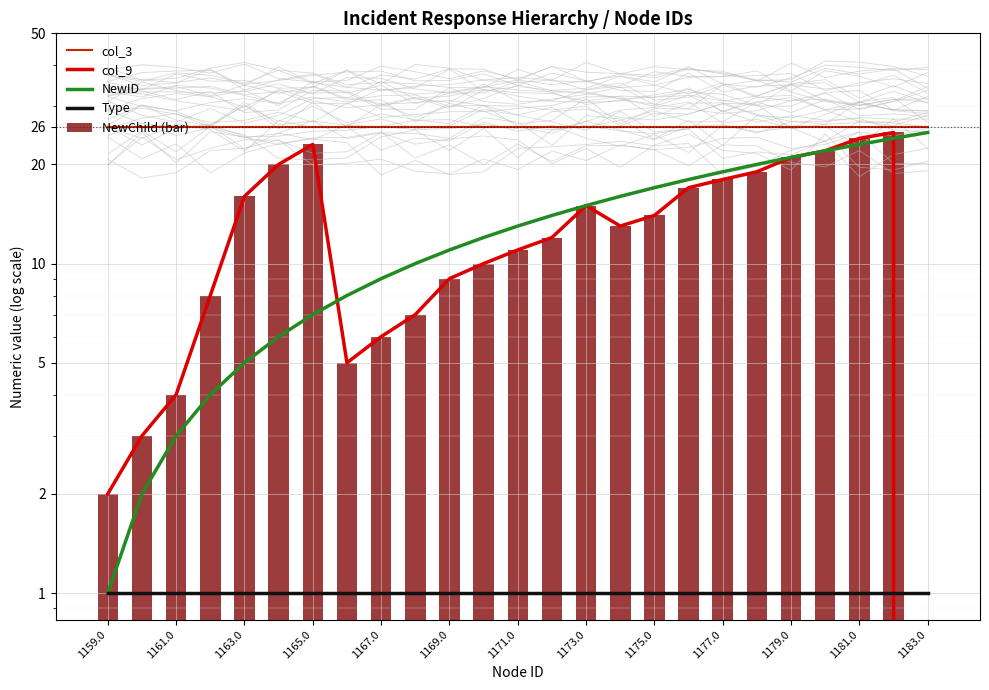

Which series has the largest total across all categories?

col_3